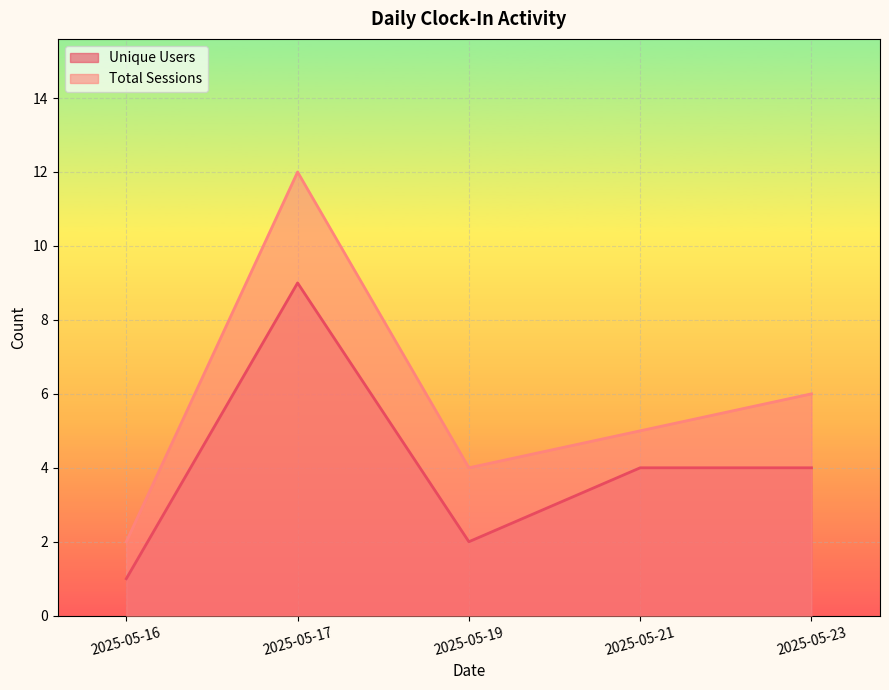

Between 2025-05-17 and 2025-05-23, which series saw the biggest shift?

Total Sessions